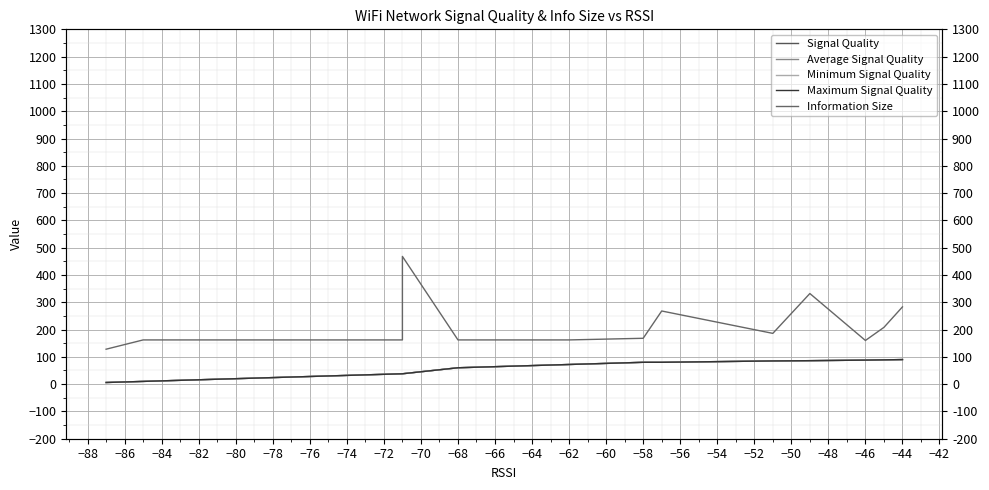

True or false: Information Size and Maximum Signal Quality intersect in this chart.

False